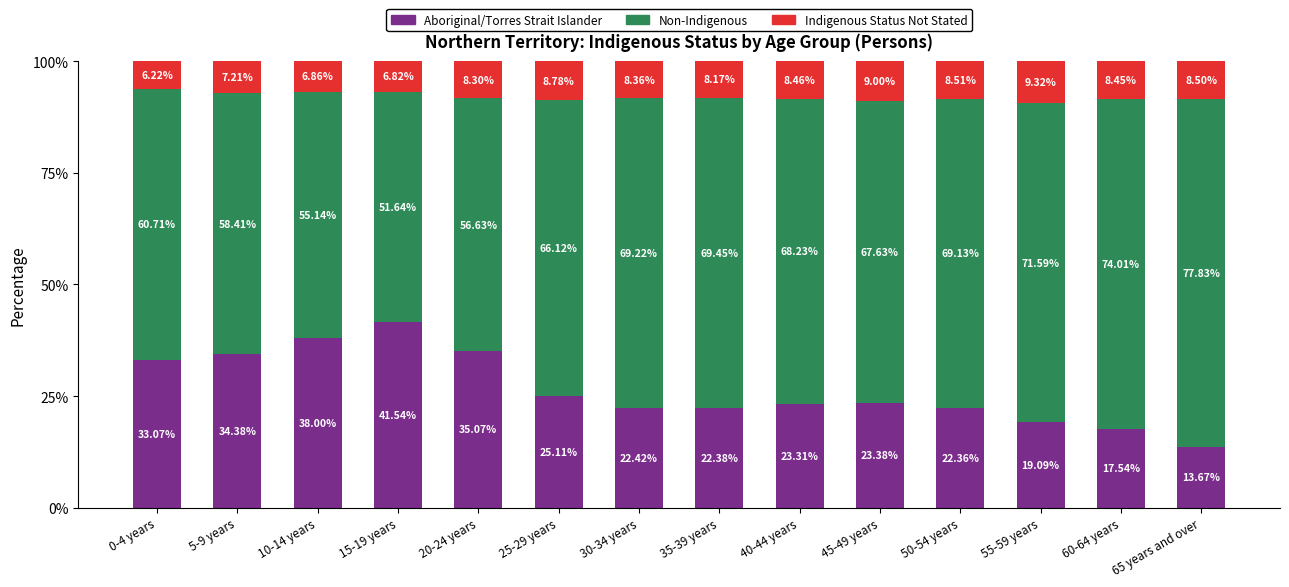

What is the total value across all series at 45-49 years?

100.0